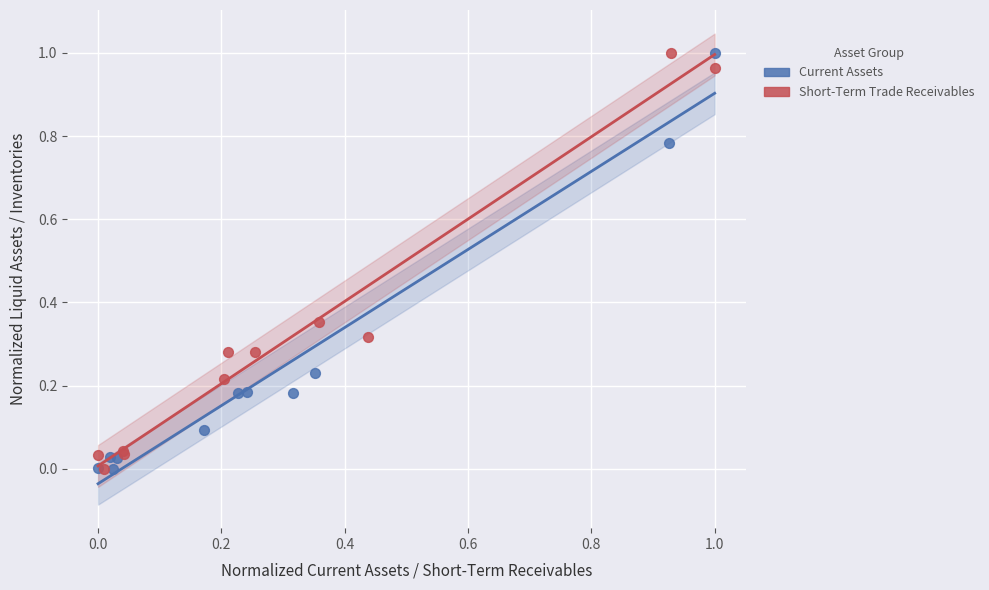

What are all the series names shown in the legend?

Current Assets, Short-Term Trade Receivables